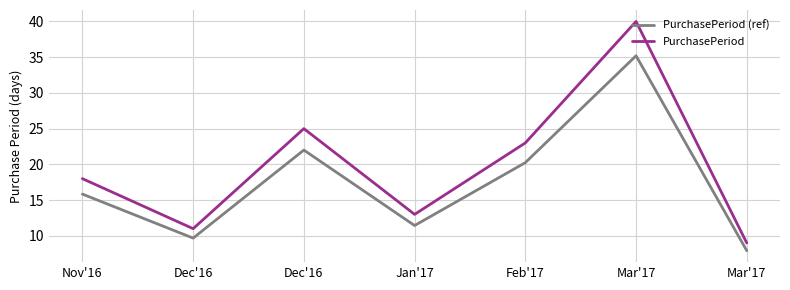

What is the approximate value of PurchasePeriod at Dec'16?

25.0